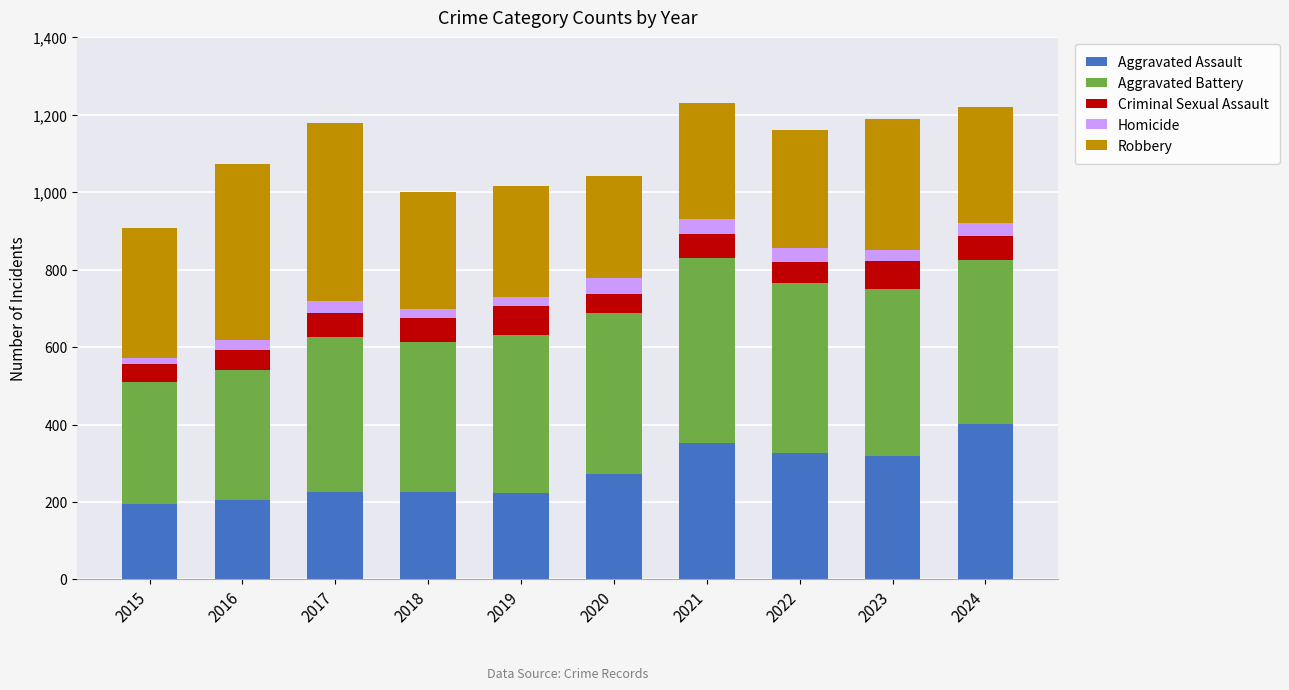

What is the total value across all series at 2017?

1180